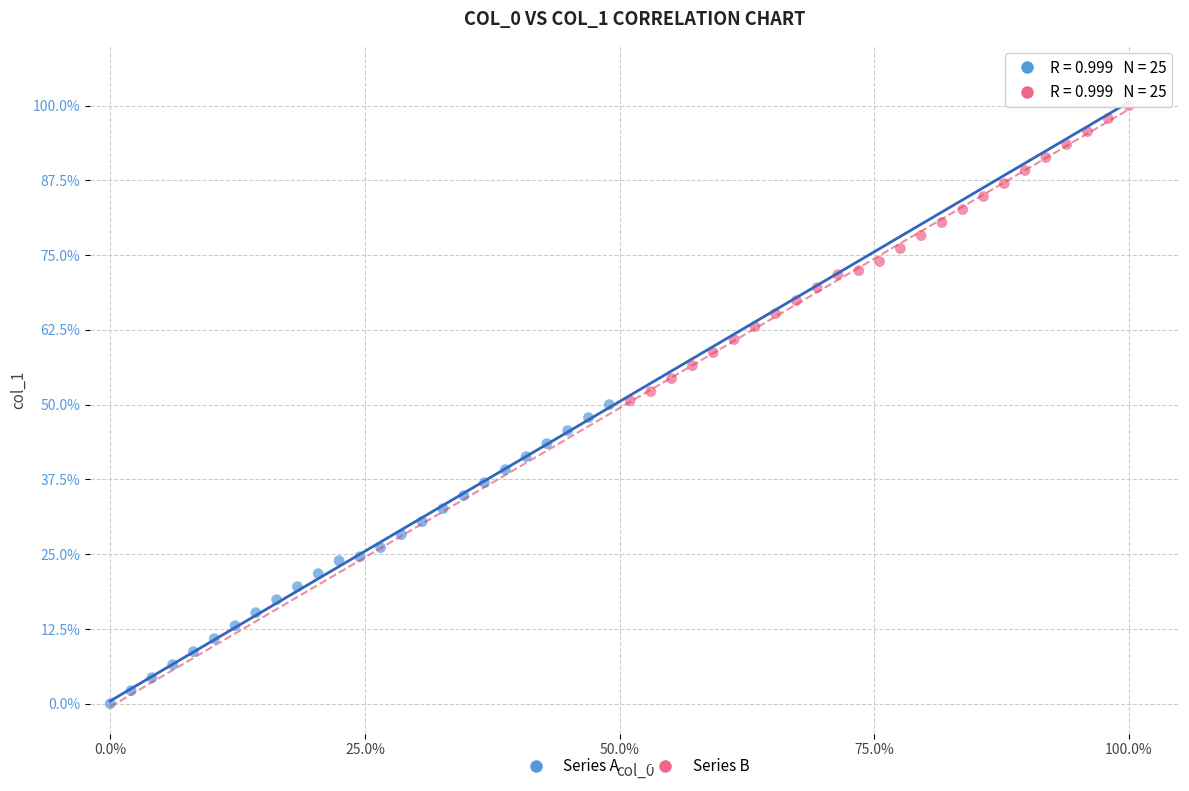

What are all the series names shown in the legend?

Series A, Series B